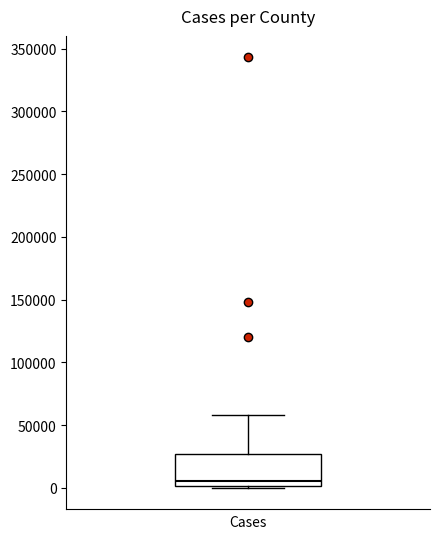

Read this box plot against the y-axis: the position of the median line, the range covered by the box, and the ends of both whiskers. The values are not printed on the chart, so give them approximately, as read against the axis.

median 5000, box 0 to 25000, whiskers 0 to 60000